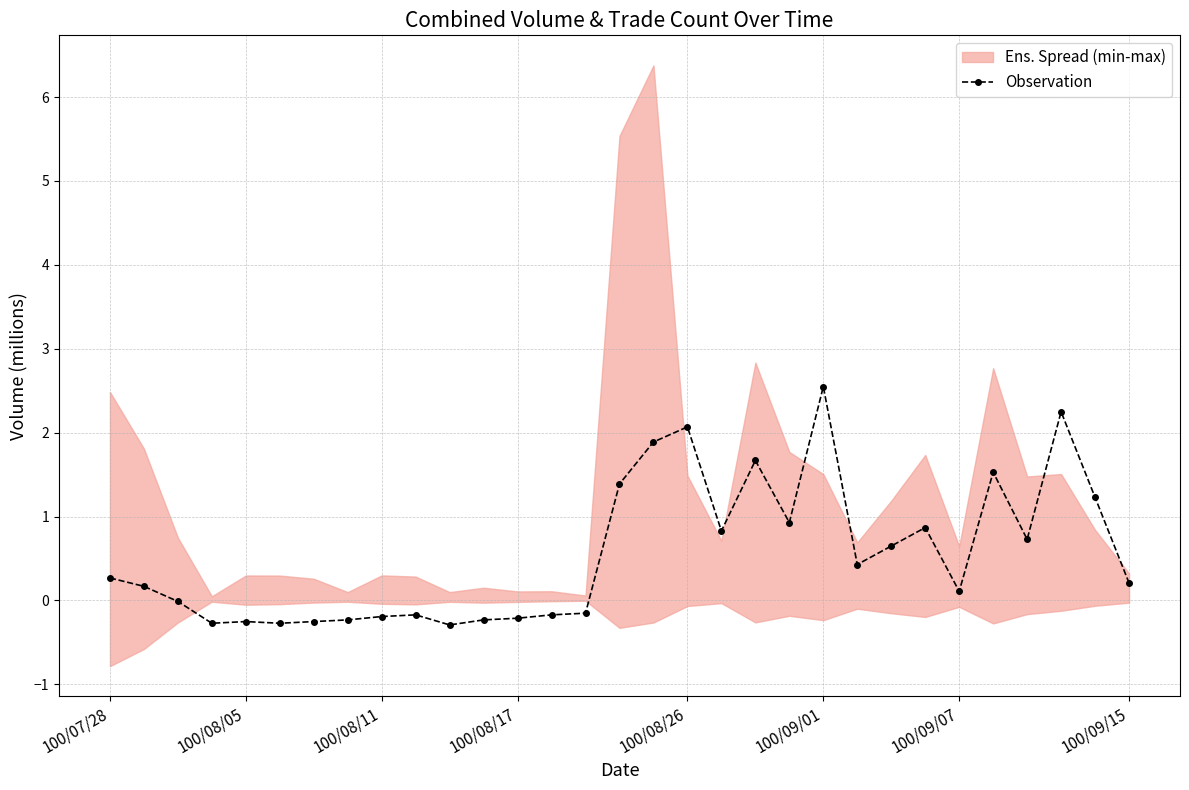

How many values are above zero?

18